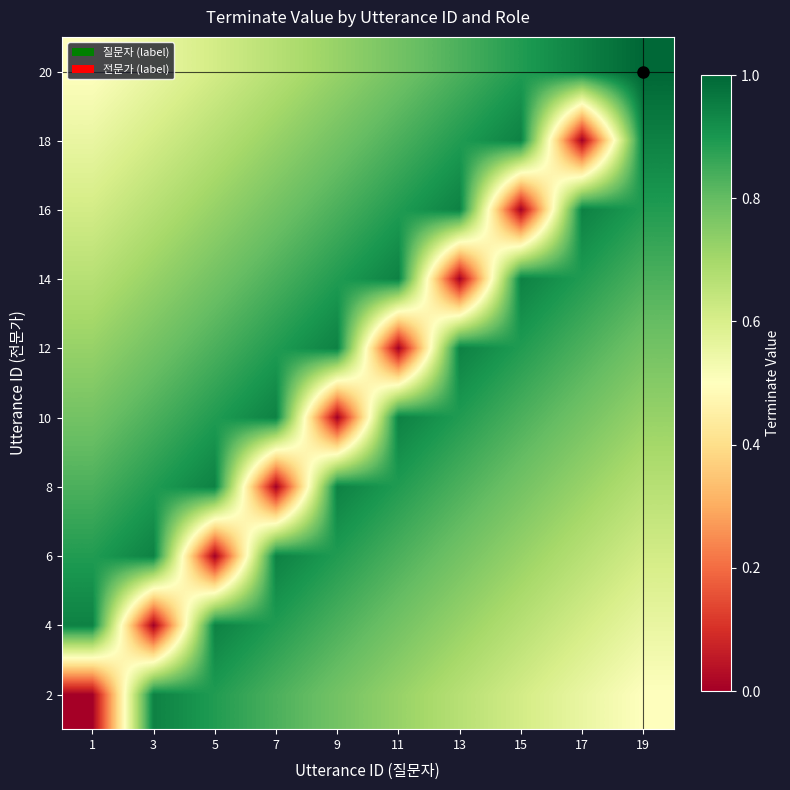

At which category is the sum across all series the highest?

9